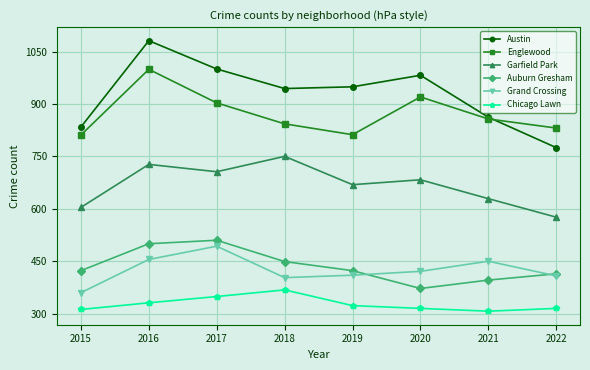

What is the total value across all series at 2022?

3319